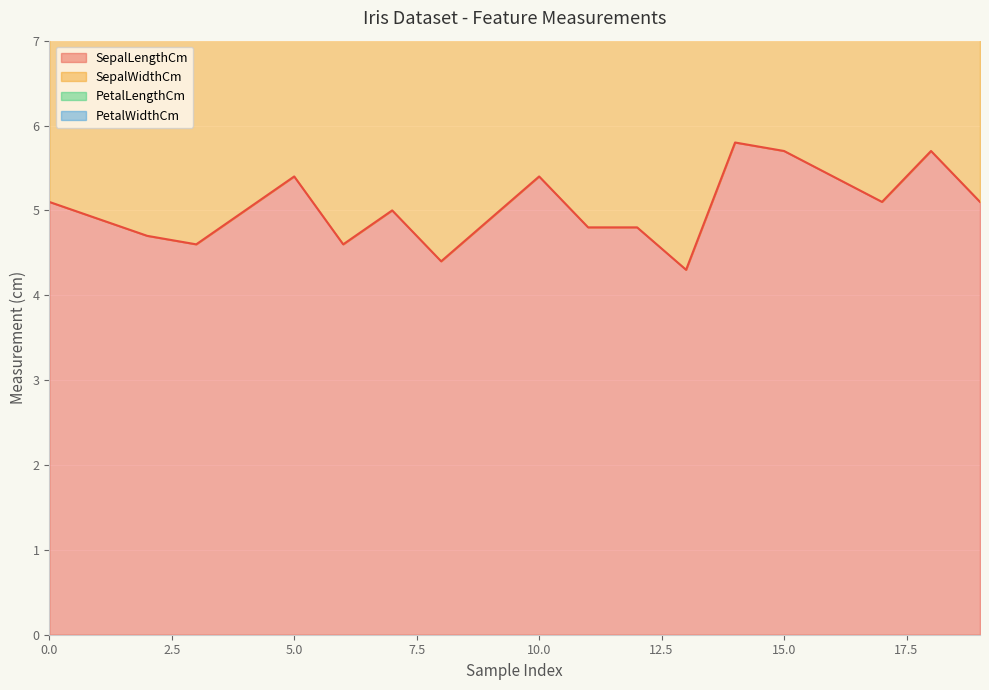

At 6, list the series in order from smallest to largest.

PetalWidthCm, PetalLengthCm, SepalWidthCm, SepalLengthCm